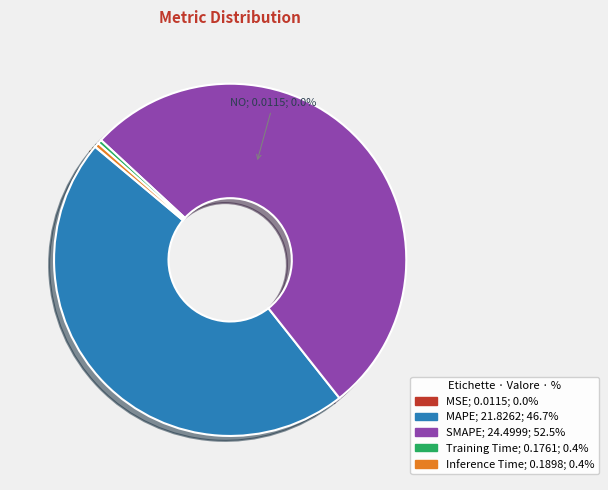

Does Inference Time represent more than half of the total?

No